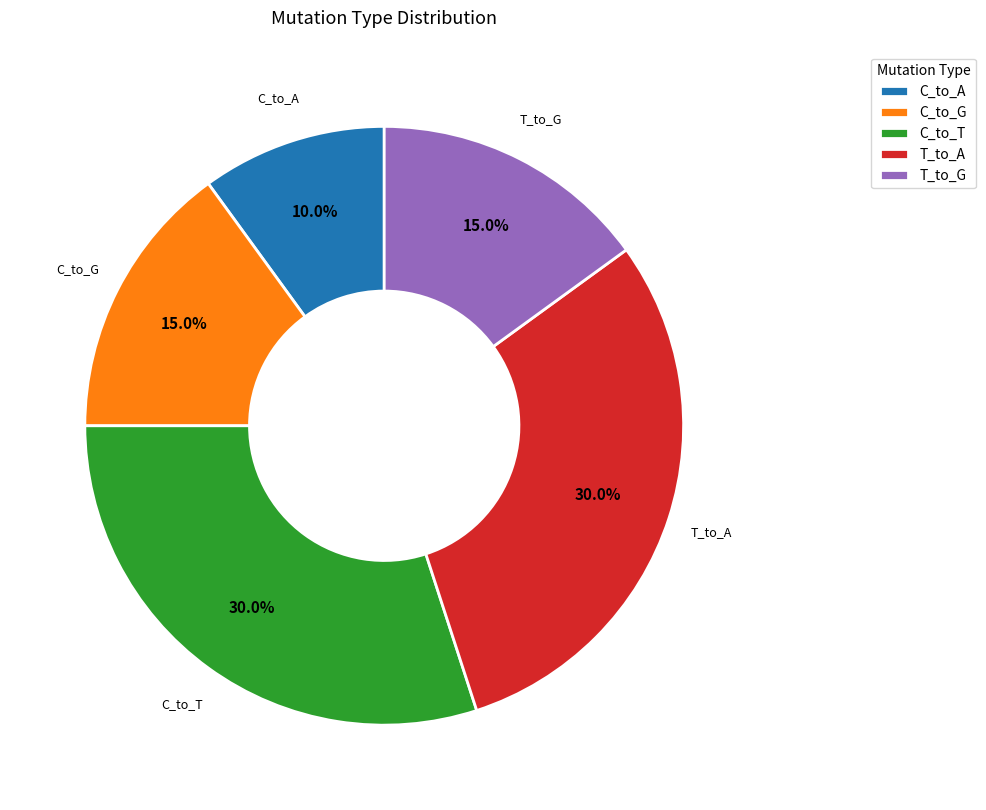

Which slice is the smallest?

C_to_A